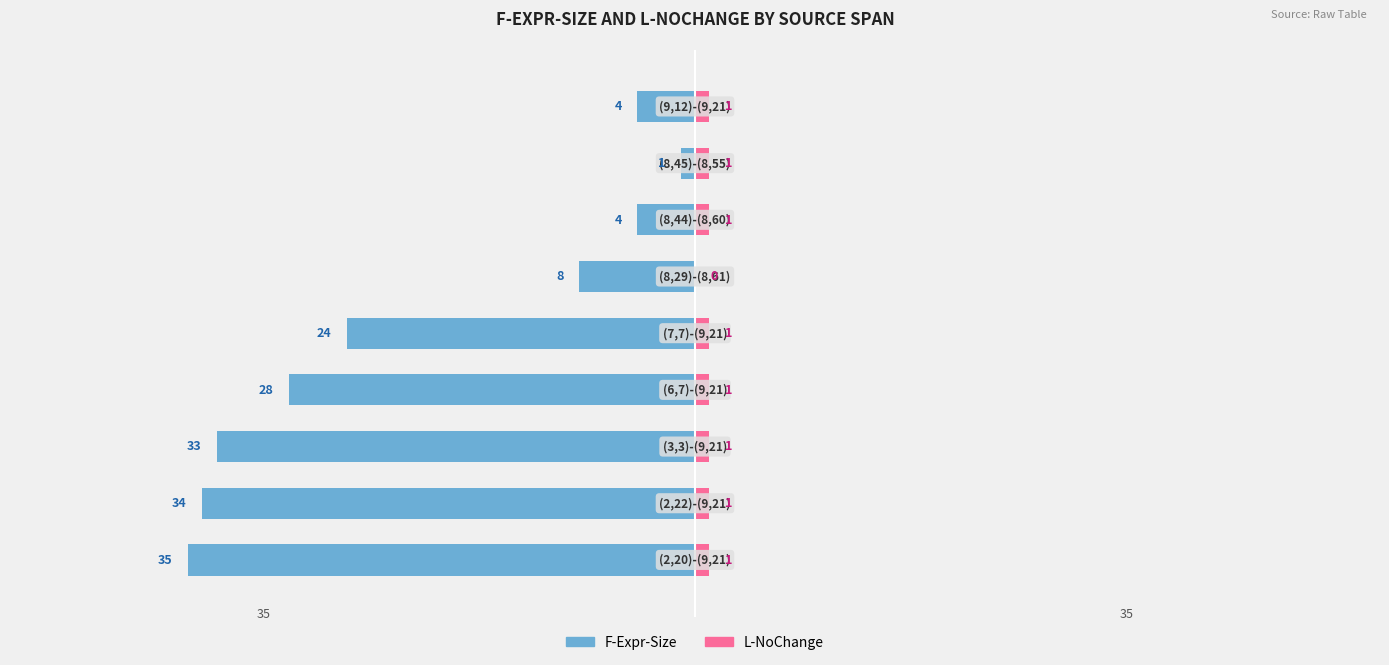

Are the bars horizontal?

Yes